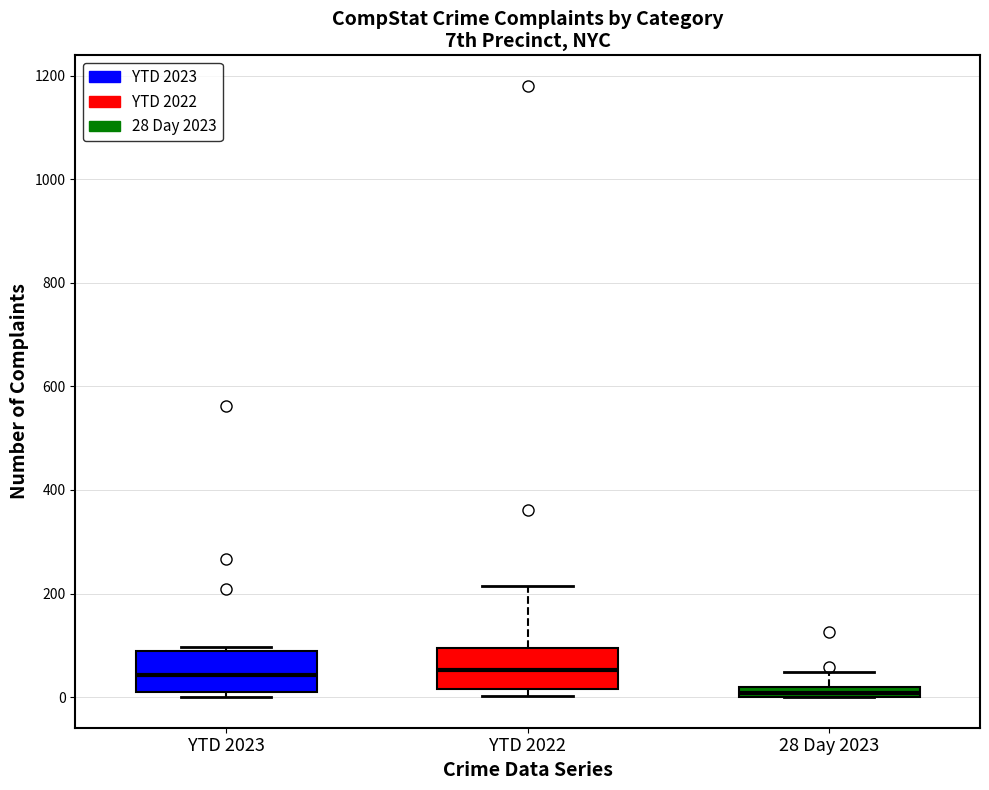

Where is the upper edge of the box for 28 Day 2023 on the y-axis? The values are not printed on the chart, so give them approximately, as read against the axis.

20